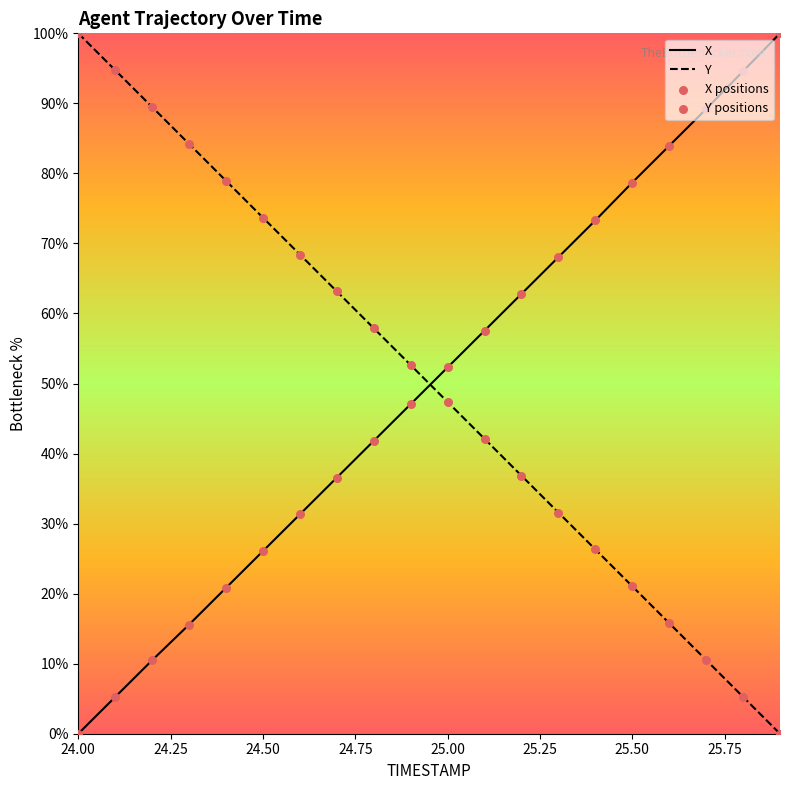

Is the value of Y at 24.2 greater than the value of X at 24.4?

Yes